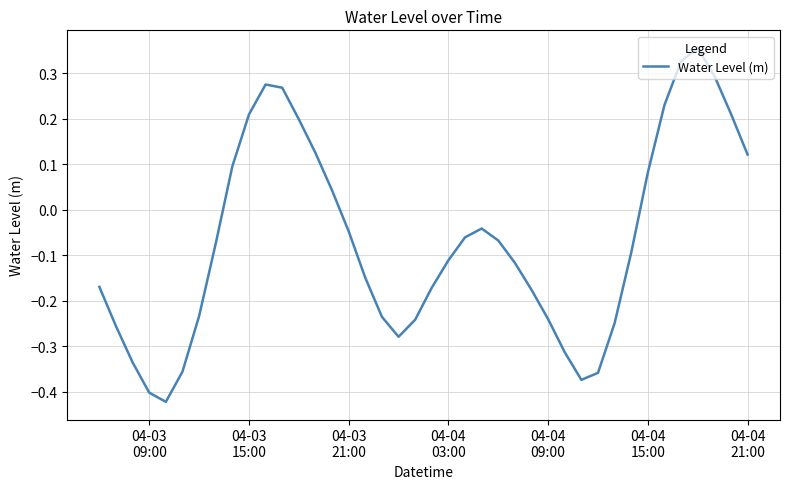

What is the difference between the maximum and minimum values?

0.8